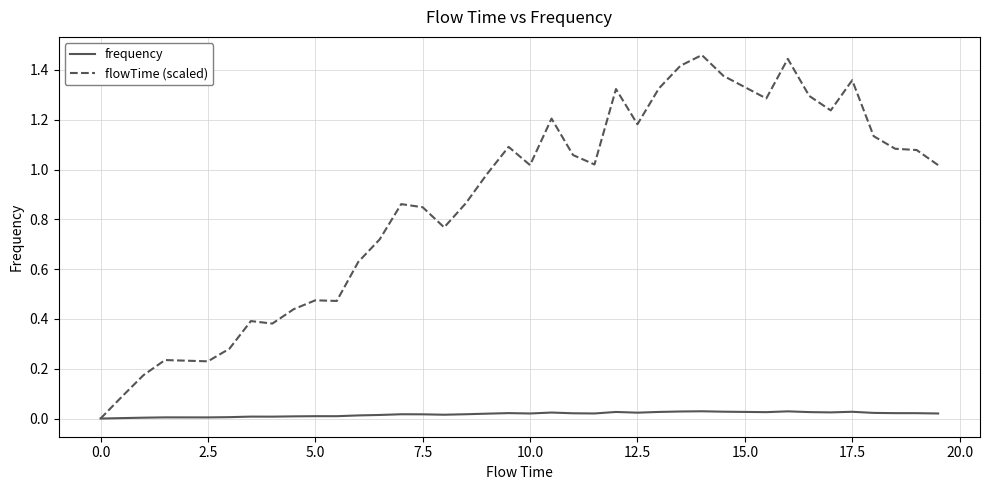

Which series has the widest spread of values?

flowTime (scaled)